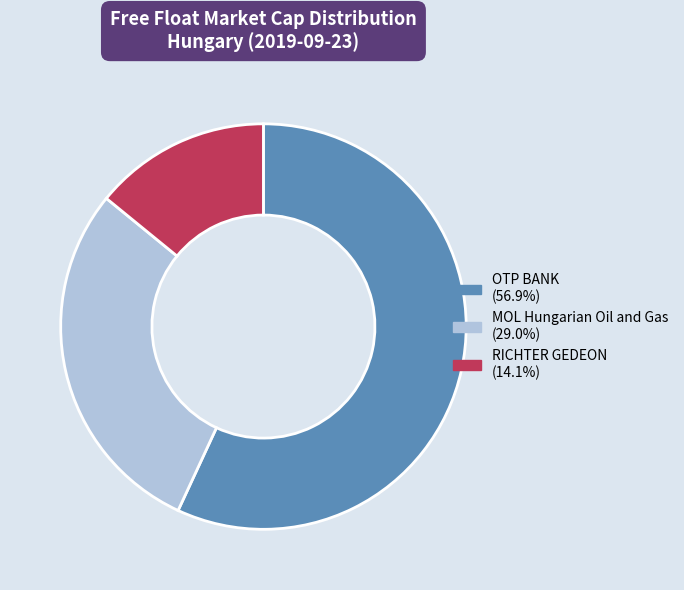

Which has a higher value, OTP BANK or RICHTER GEDEON?

OTP BANK